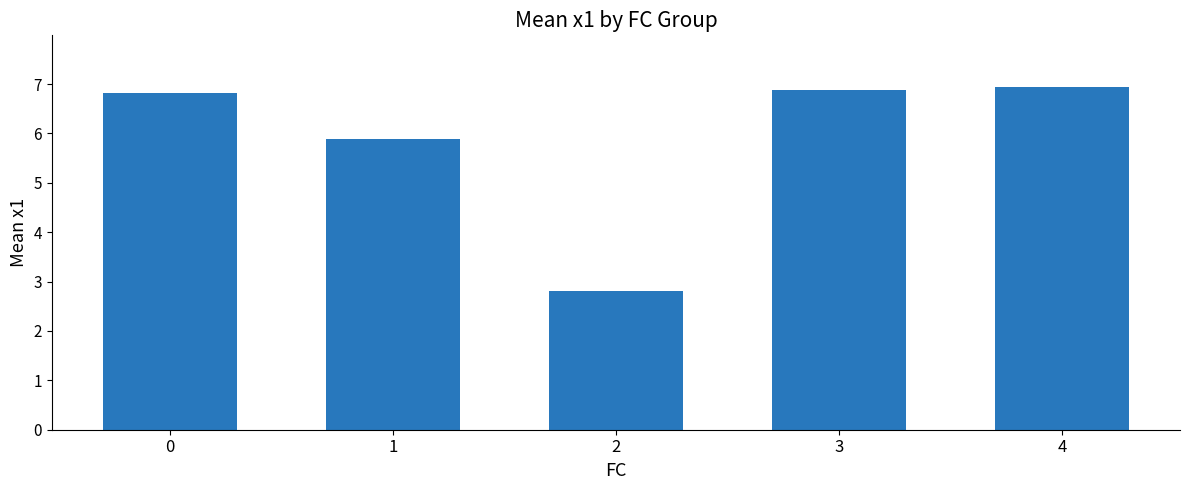

Where is the data nearest to the value 4?

2